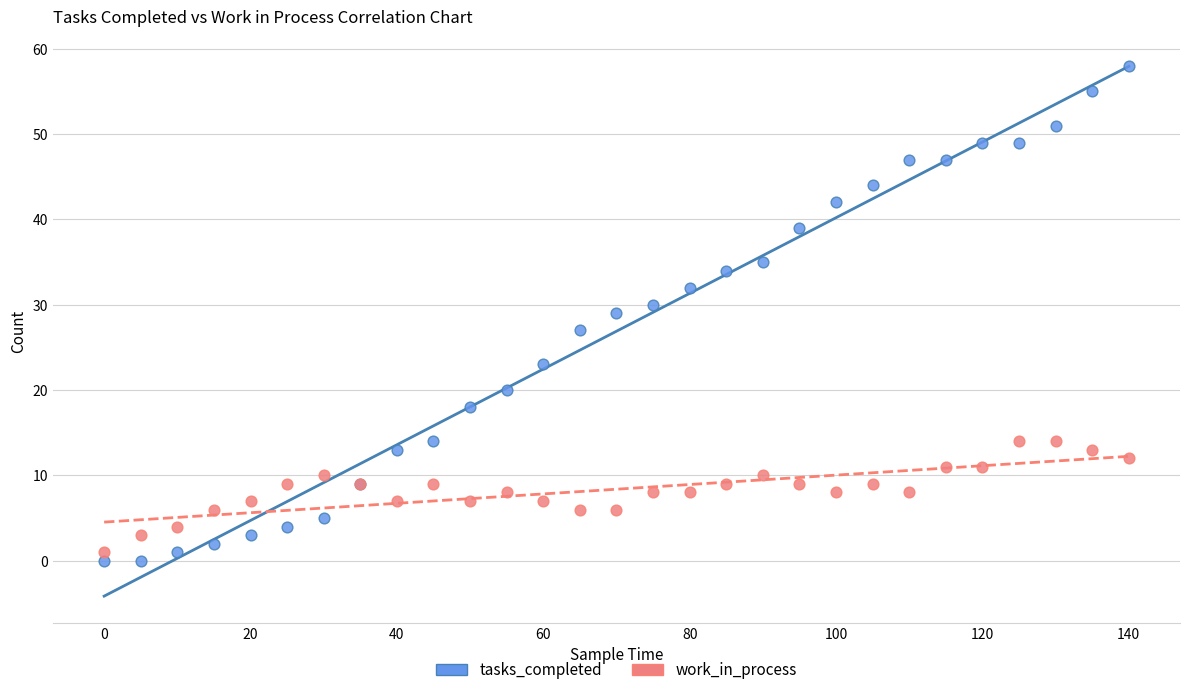

Which series has the widest spread of Y values?

tasks_completed